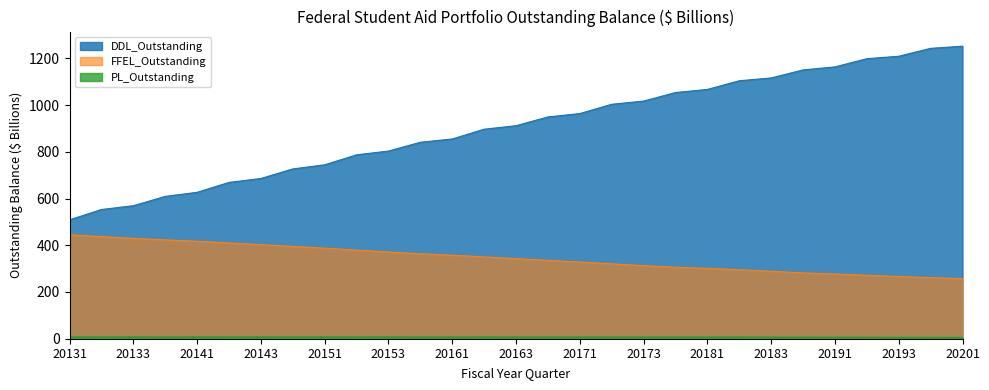

Rank the categories by FFEL_Outstanding value from lowest to highest.

20201, 20194, 20193, 20192, 20191, 20184, 20183, 20182, 20181, 20174, 20173, 20172, 20171, 20164, 20163, 20162, 20161, 20154, 20153, 20152, 20151, 20144, 20143, 20142, 20141, 20134, 20133, 20132, 20131